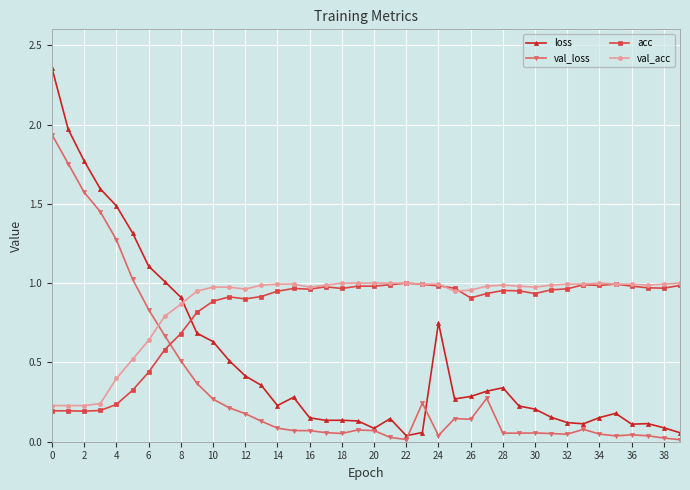

True or false: acc has more than 1 points higher than both neighbors.

True